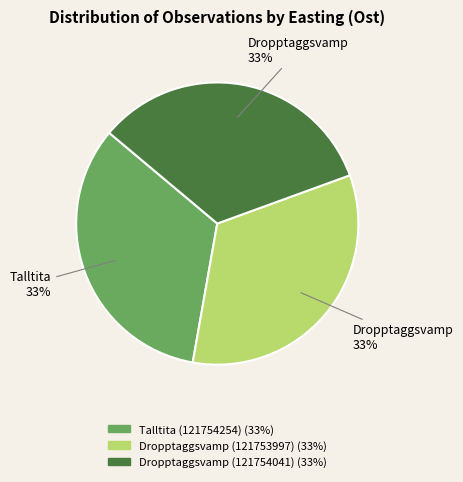

How many segments does this pie chart have?

3